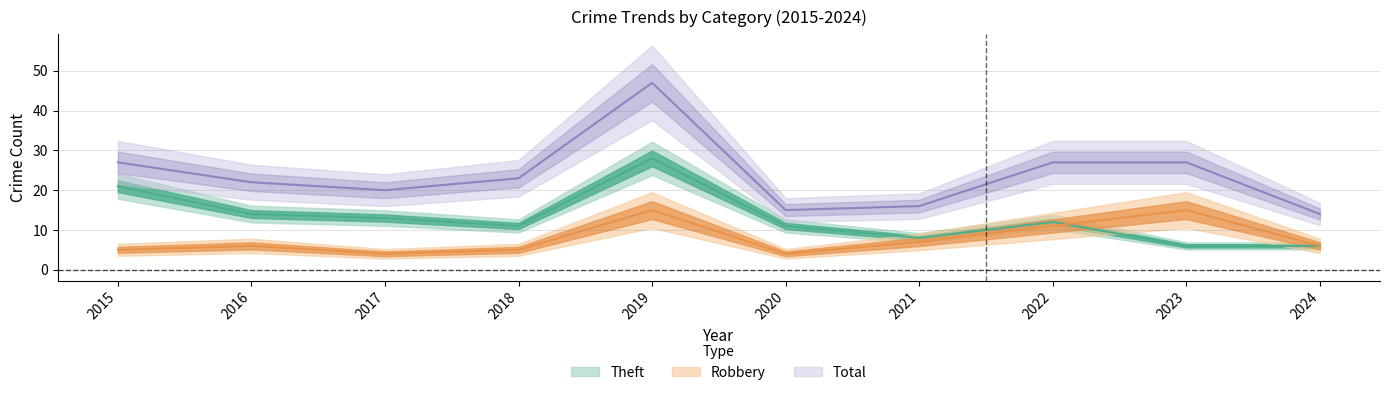

Which series changed the most between 2019 and 2022?

Total